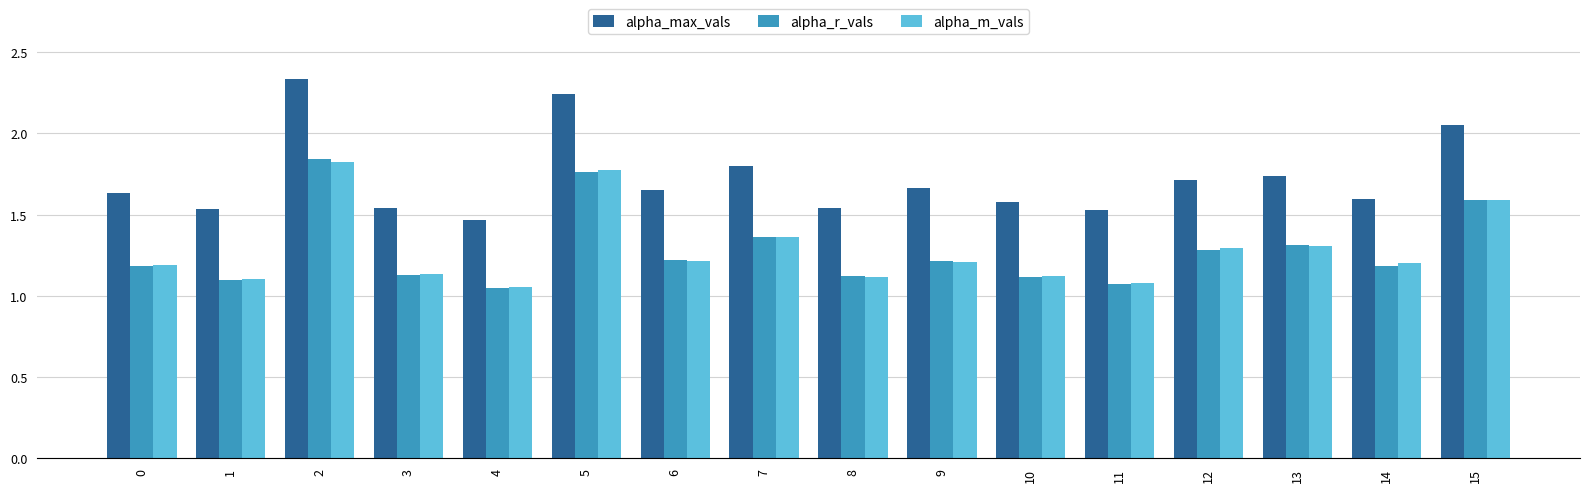

What is the total value across all series at 1?

3.7